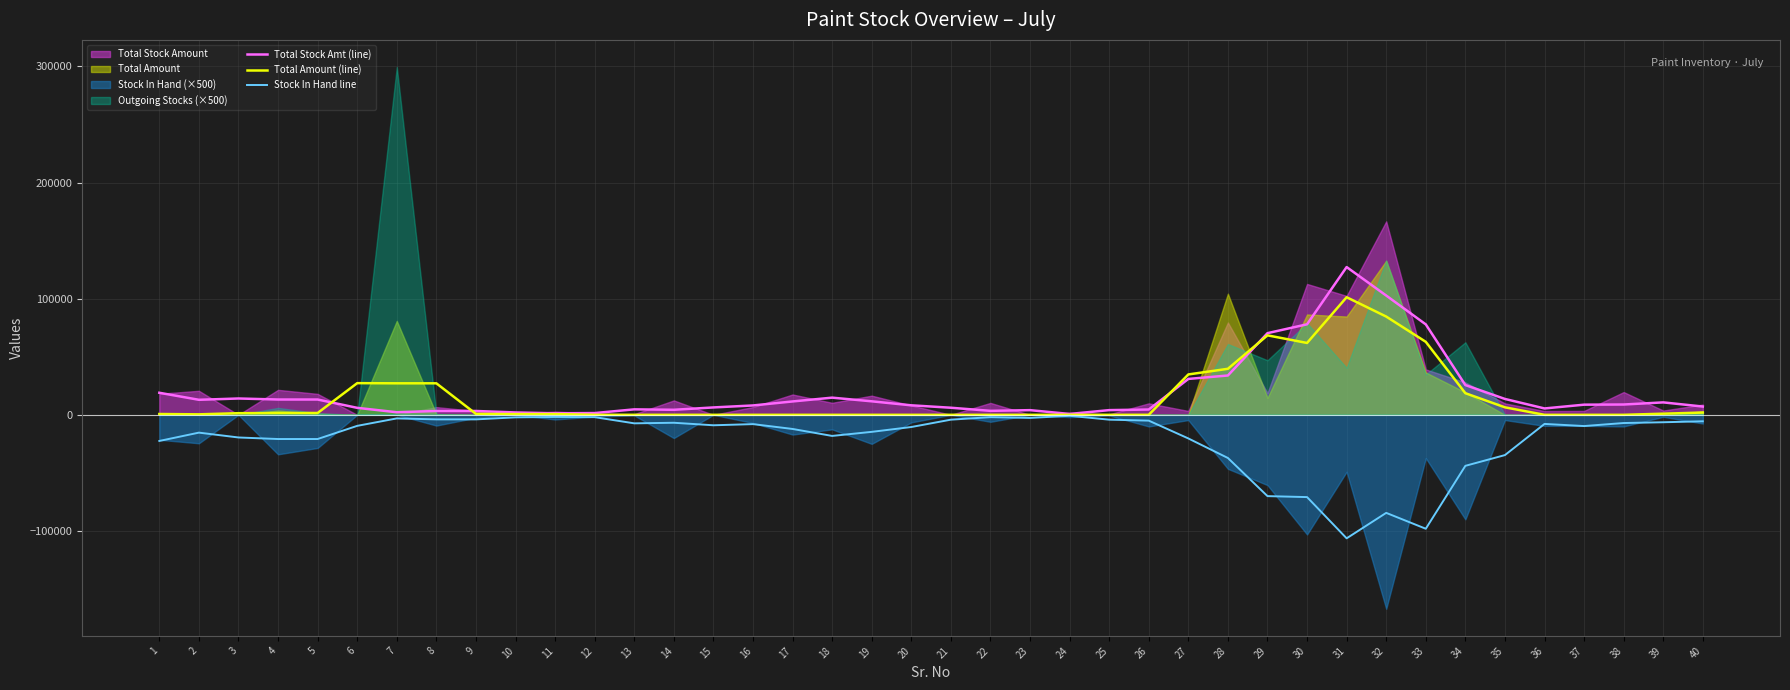

Read the Total Stock Amt (line) value at 21.

6106.7